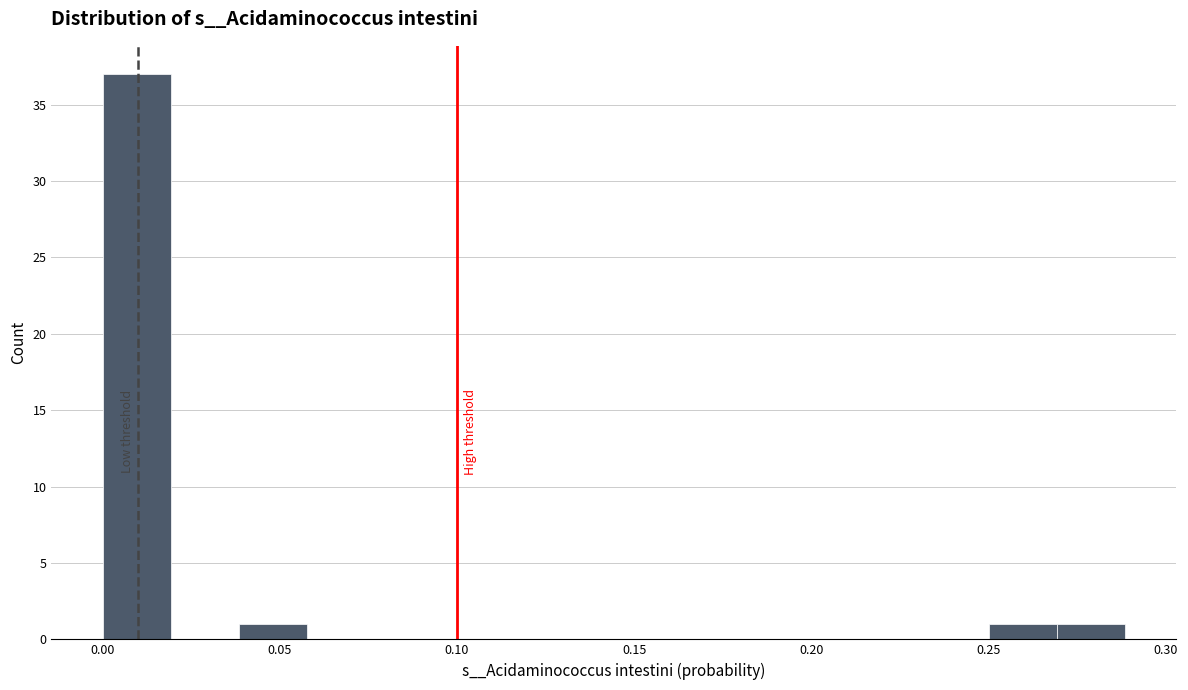

Around what value on the x-axis is the tallest bar? Give the approximate position of its centre, as read against the axis.

0.010